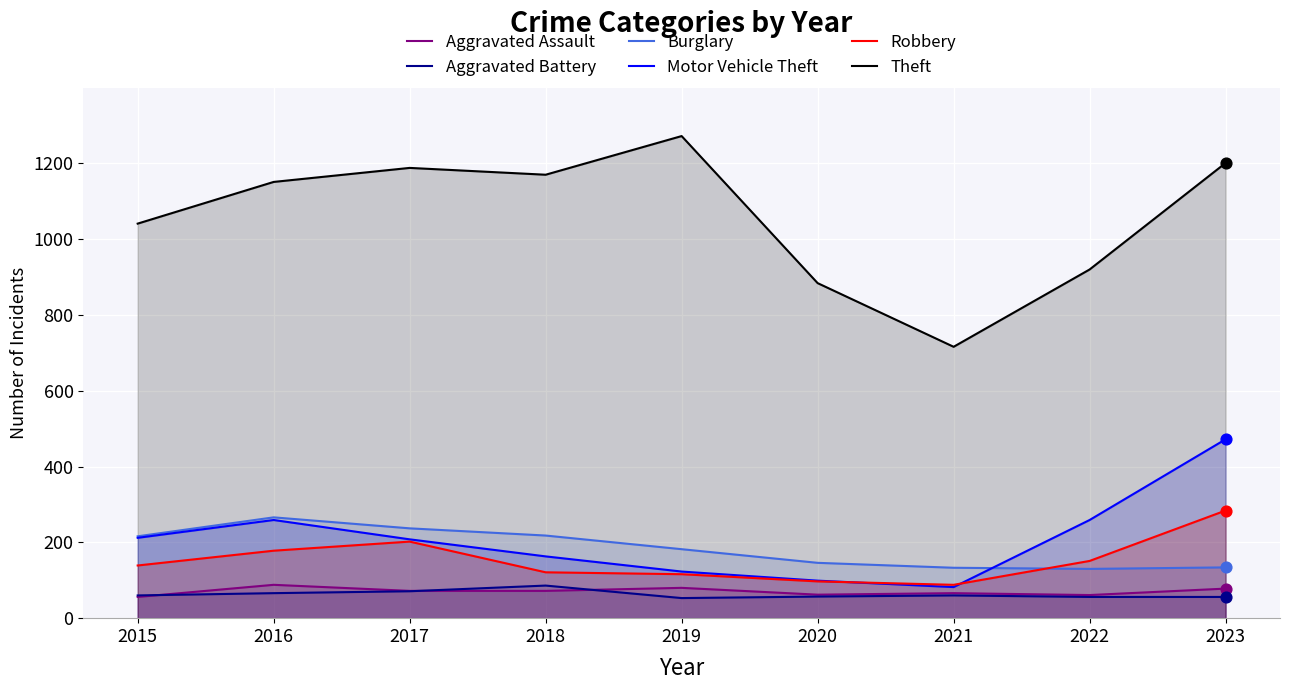

Which series contains the highest Y value?

Theft